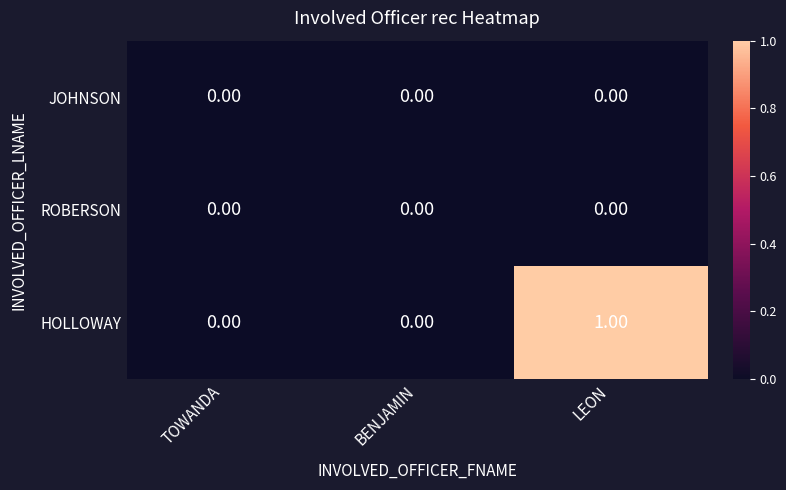

At which category is the sum across all series the highest?

LEON